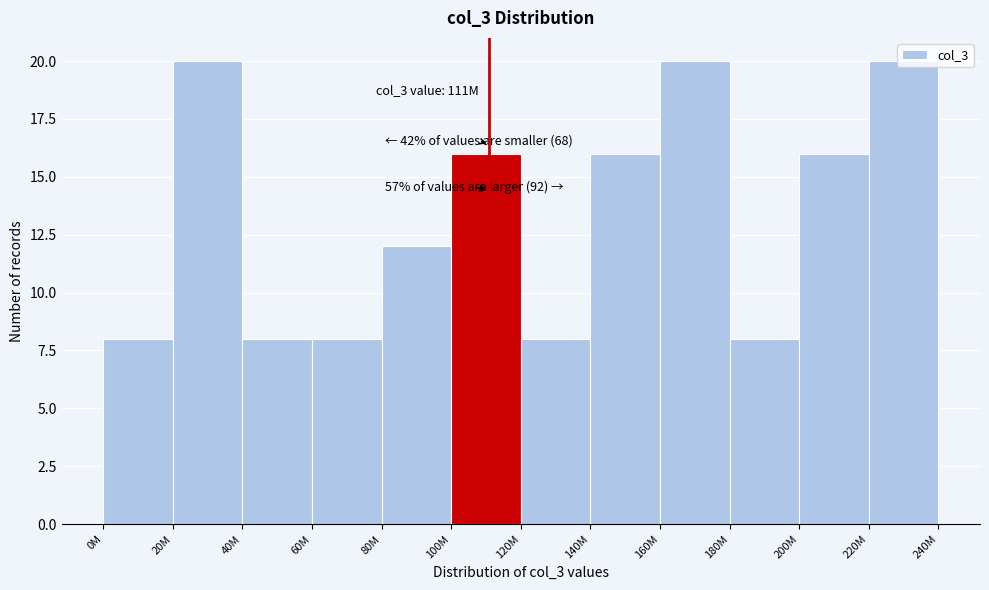

What is the ratio of the value at 220M to the value at 0M?

2.5